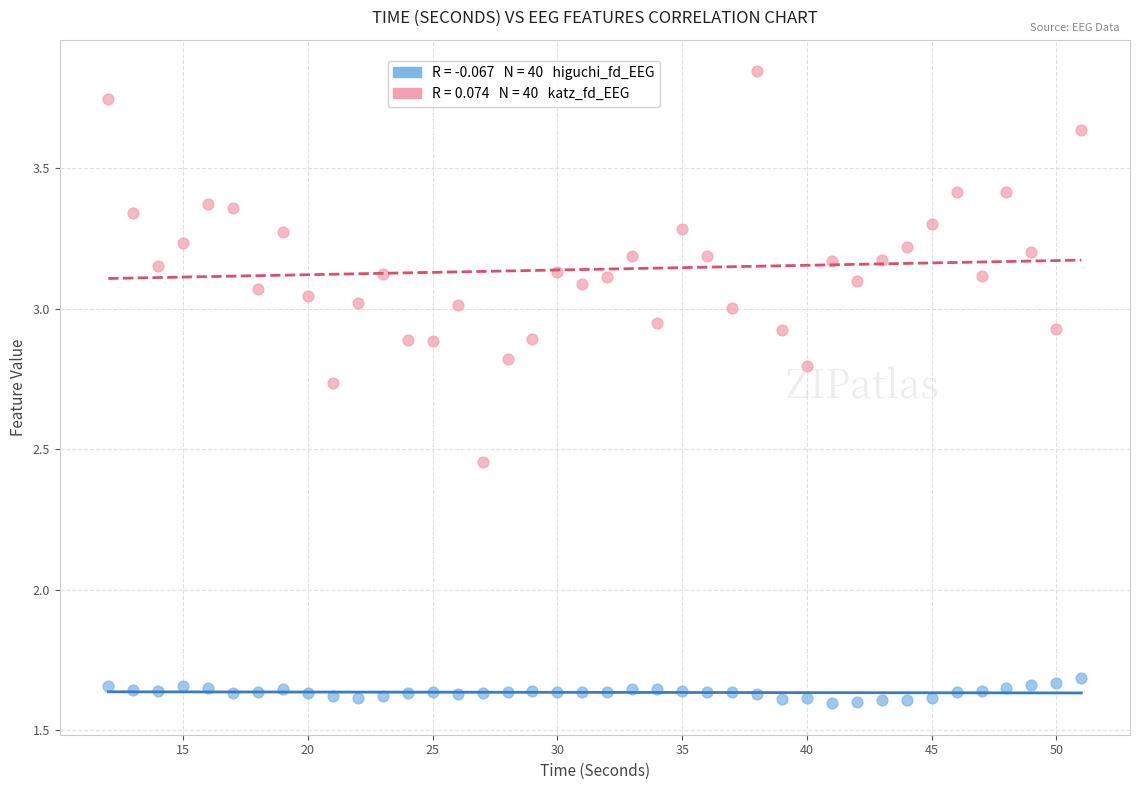

Across all data points, what is the range of X values (max minus min)?

39.0